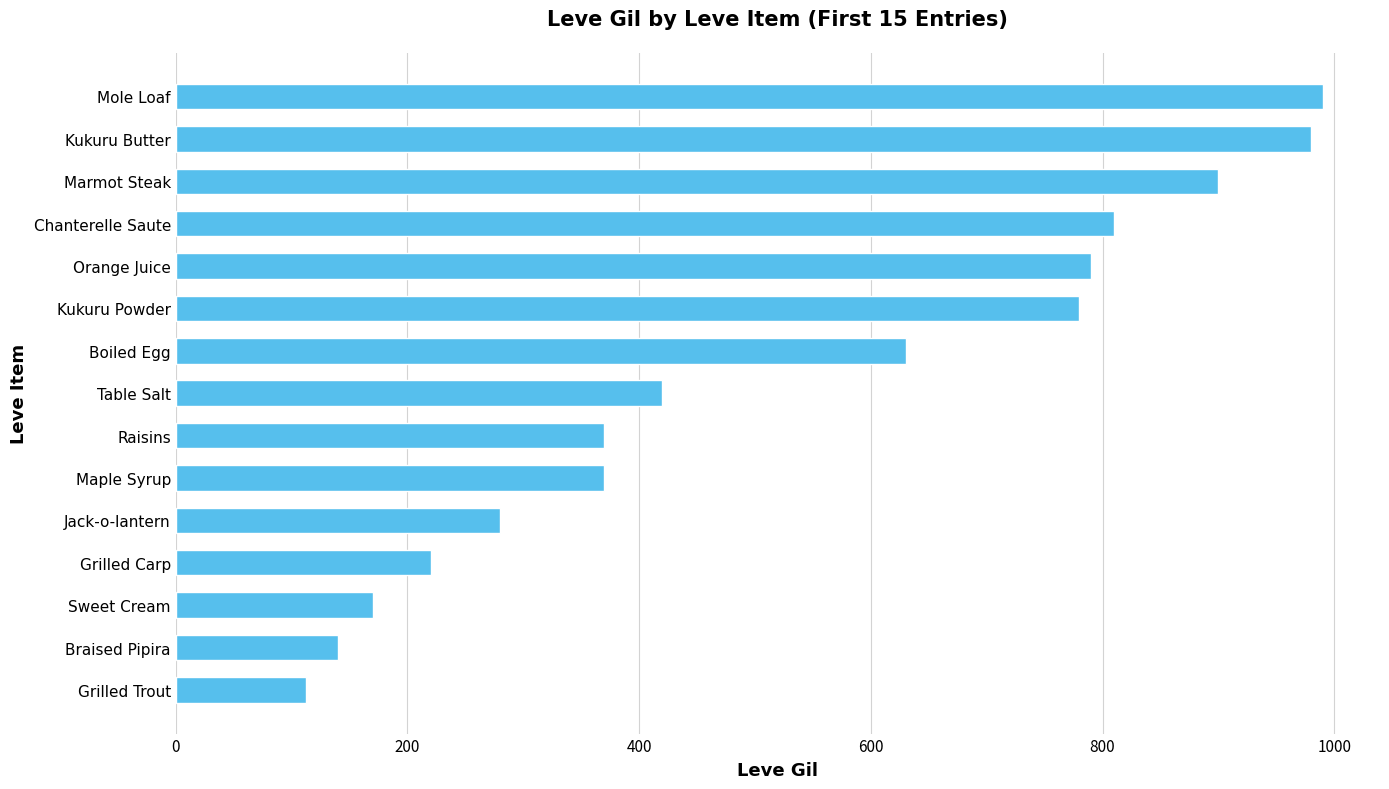

What is the change in value from Grilled Carp to Kukuru Powder?

+560